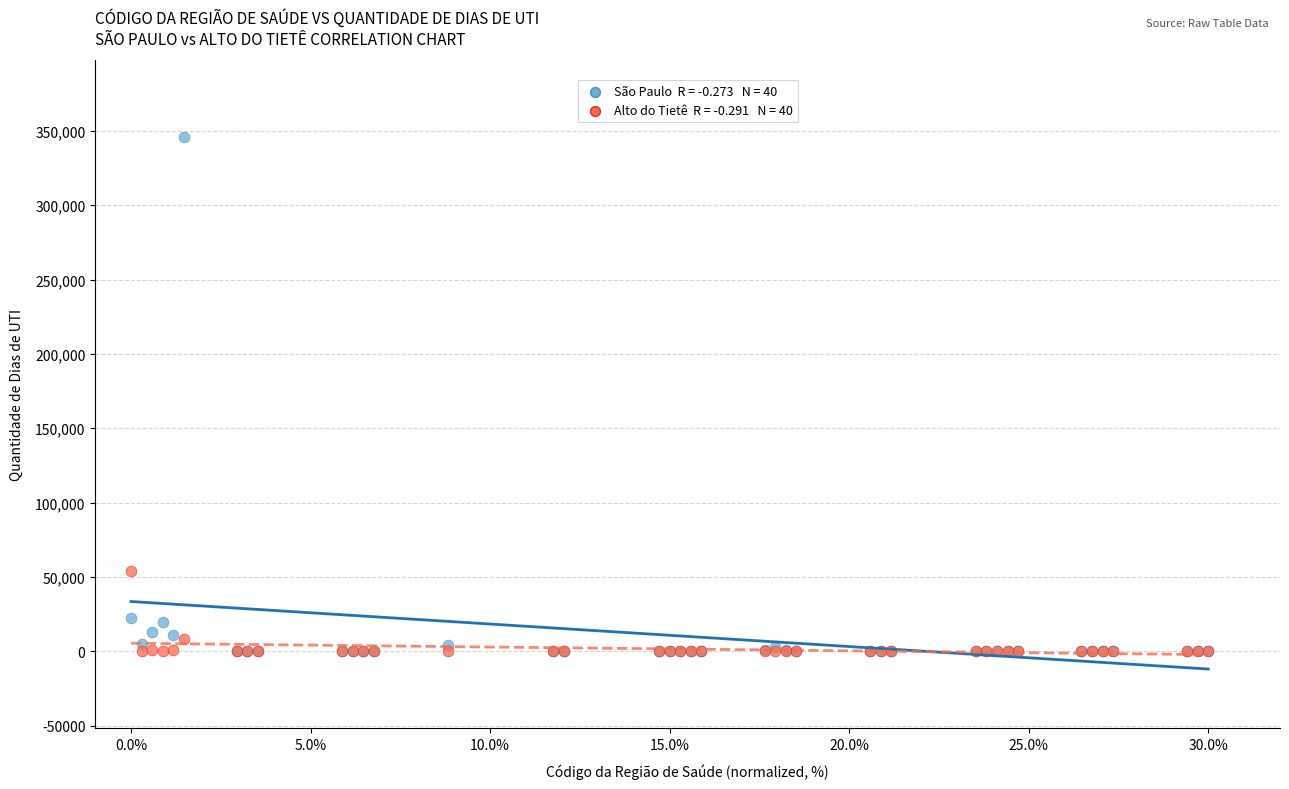

Across all series, what Y value is closest to 172800?

54275